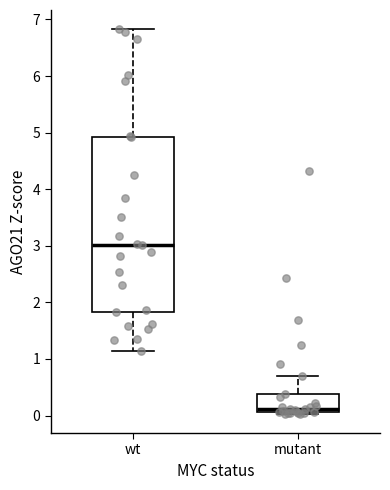

Comparing the boxes themselves (not the whiskers), which one is the tallest?

wt